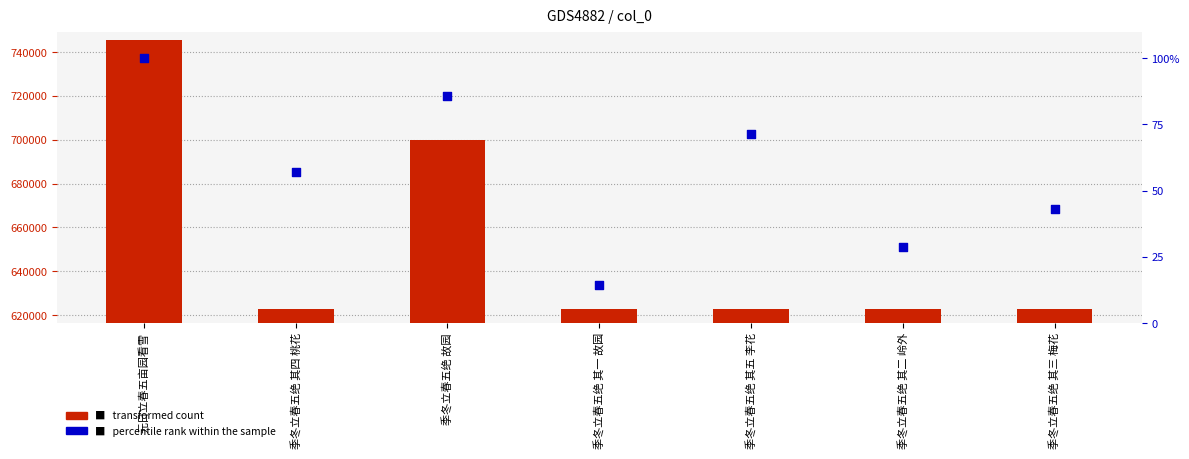

What is the total value across all series at 季冬立春五绝 故园?

699784.7